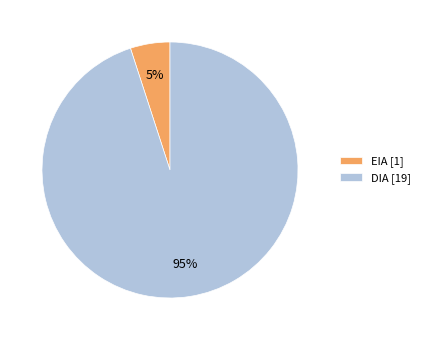

Is the sum of DIA [19] and EIA [1] greater than half?

Yes